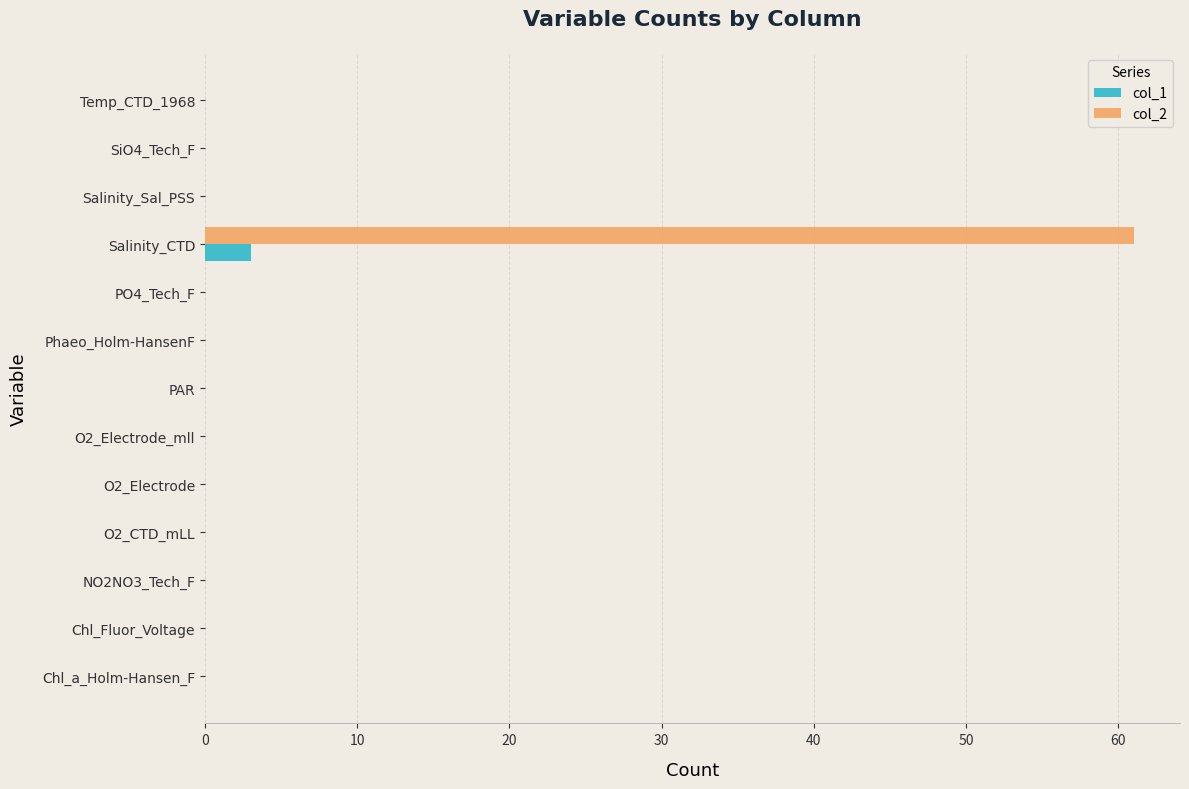

Count the number of data series in this chart.

2